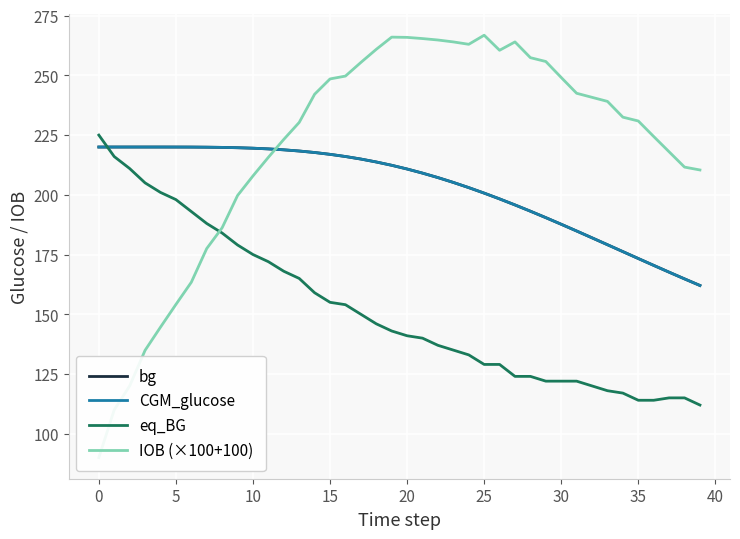

How many distinct data groups are displayed?

4